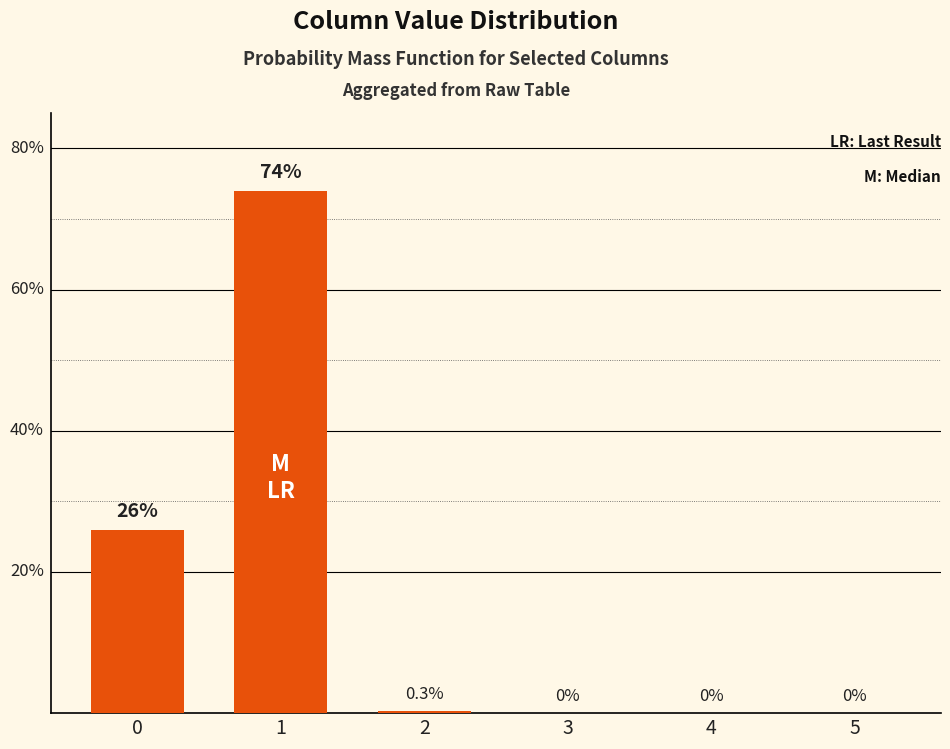

The chart shows a value of 27.5 at 5. True or false?

False